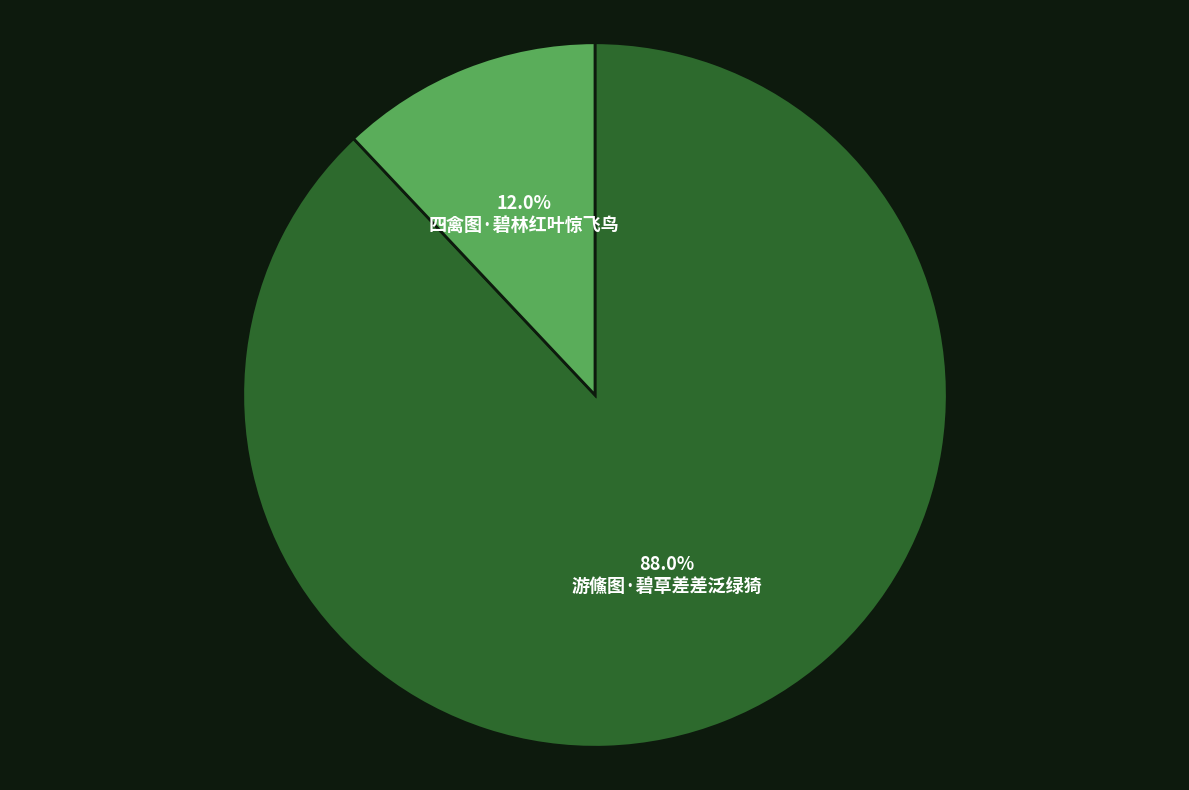

Is there any slice that represents more than half of the pie?

Yes